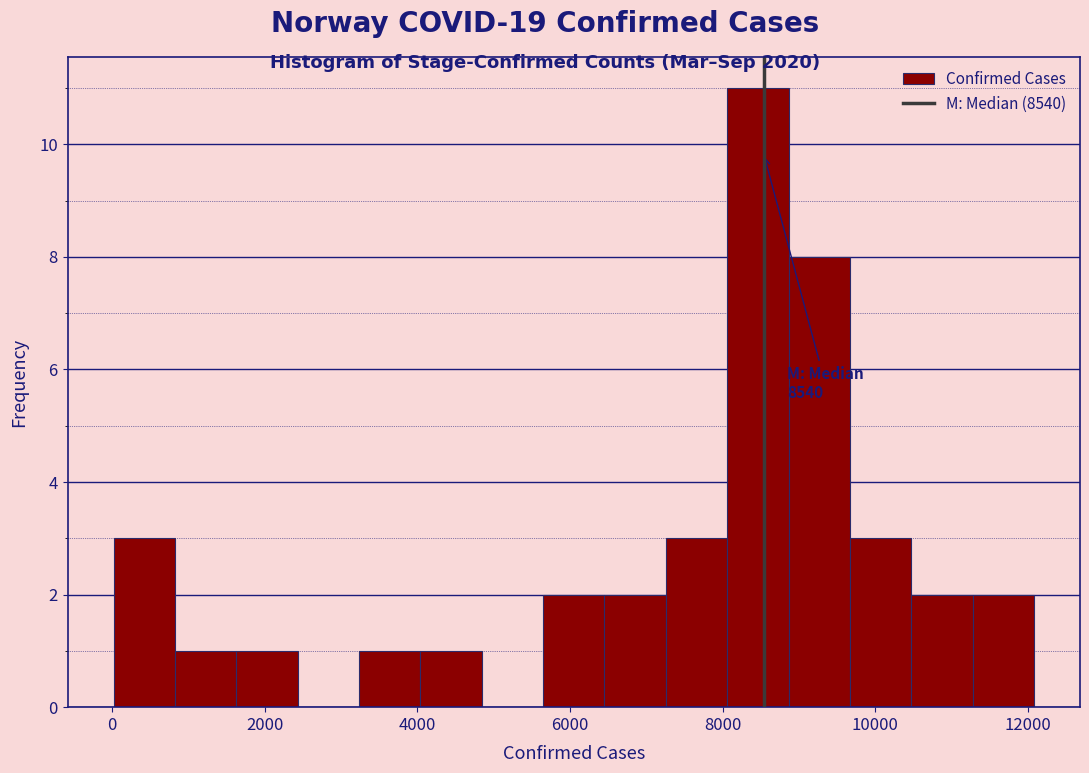

Which range on the x-axis has the tallest bar?

8000 to 8800